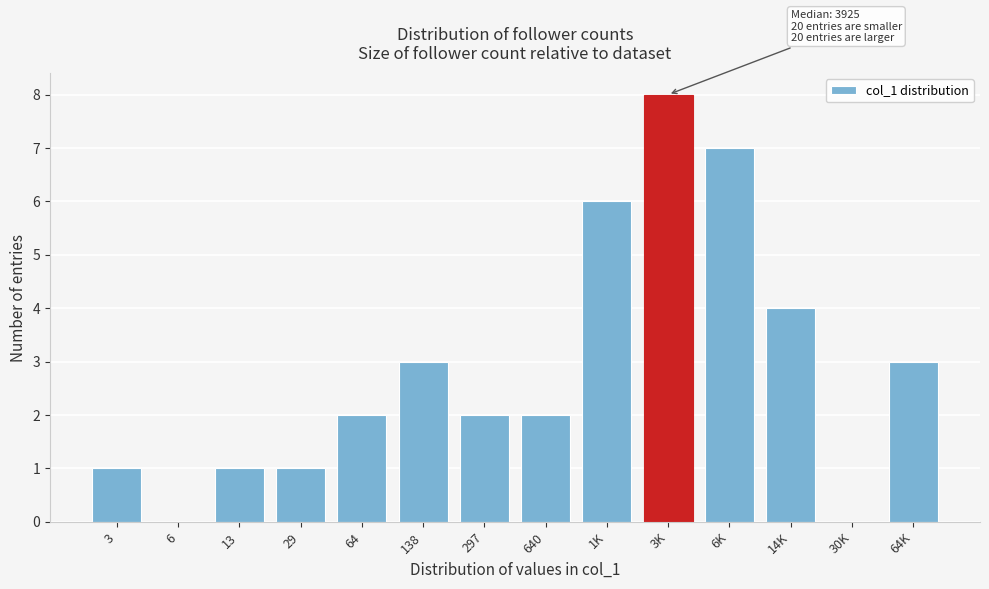

Reading left to right, extract all data points from this chart.

3=1	6=0	13=1	29=1	64=2	138=3	297=2	640=2	1K=6	3K=8	6K=7	14K=4	30K=0	64K=3